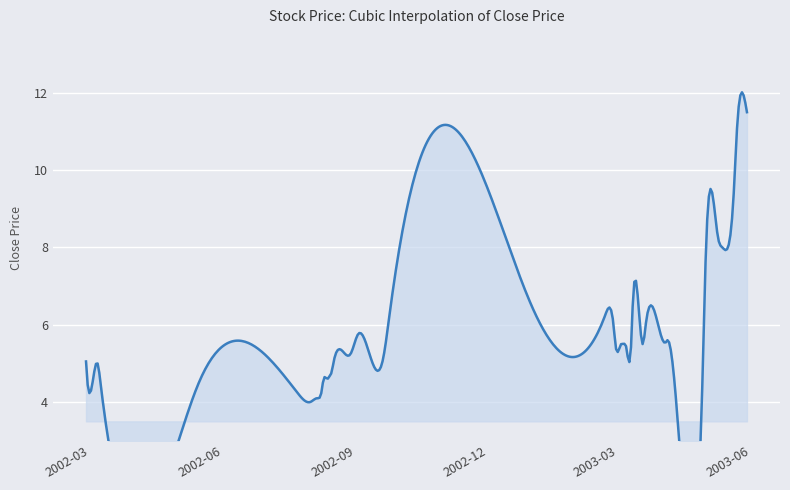

What is the label of the 9th point from the right?

2003-04-04